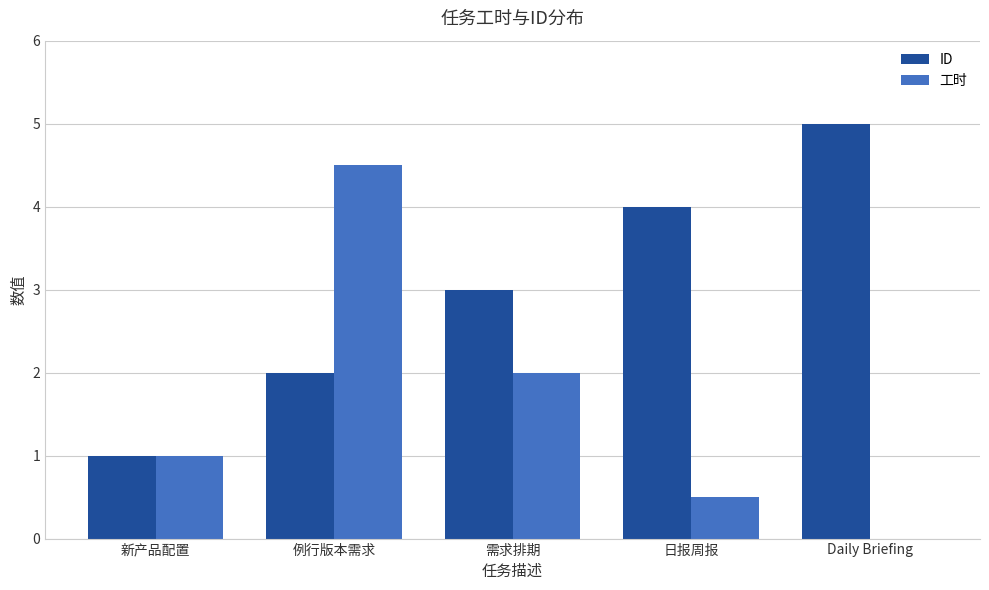

Which category has the highest value in the ID series?

Daily Briefing